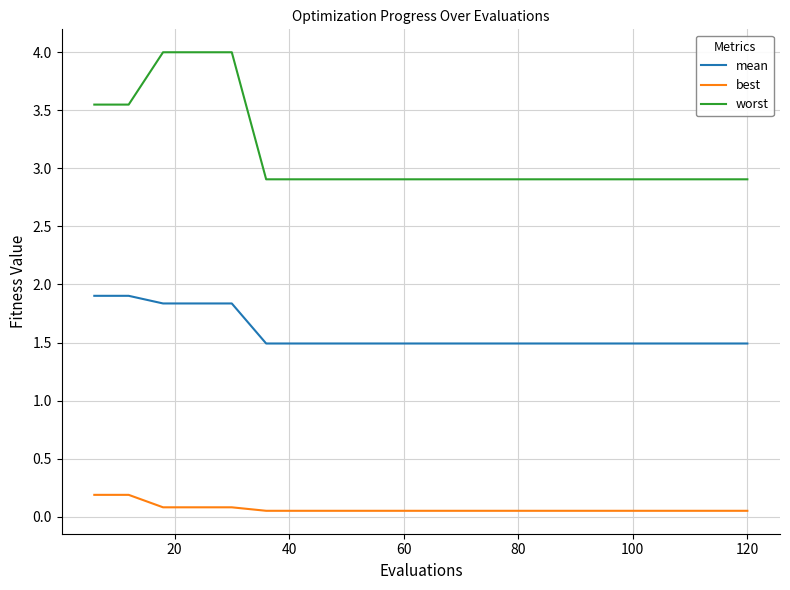

Which series has the largest total across all categories?

worst